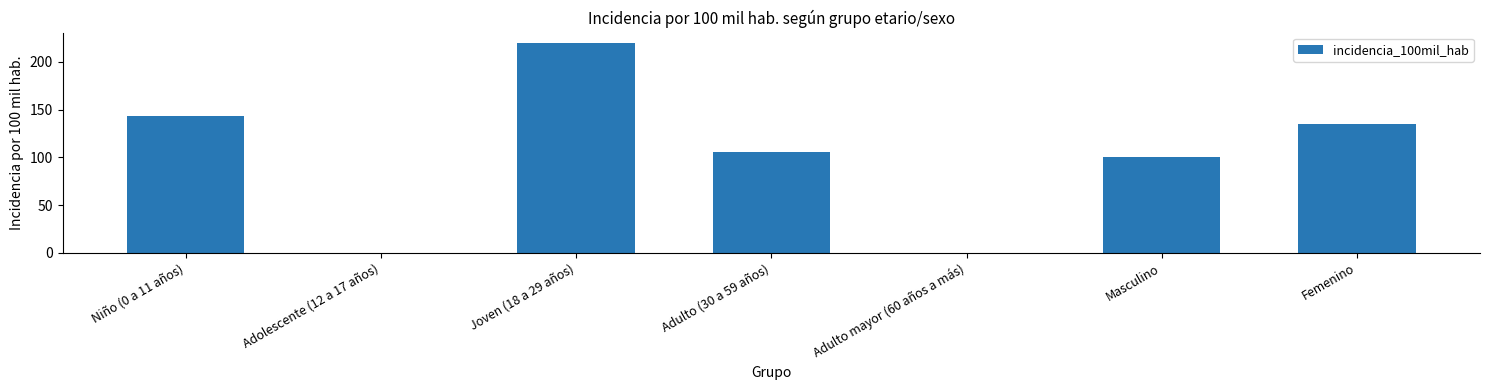

Does the chart contain stacked bars?

No